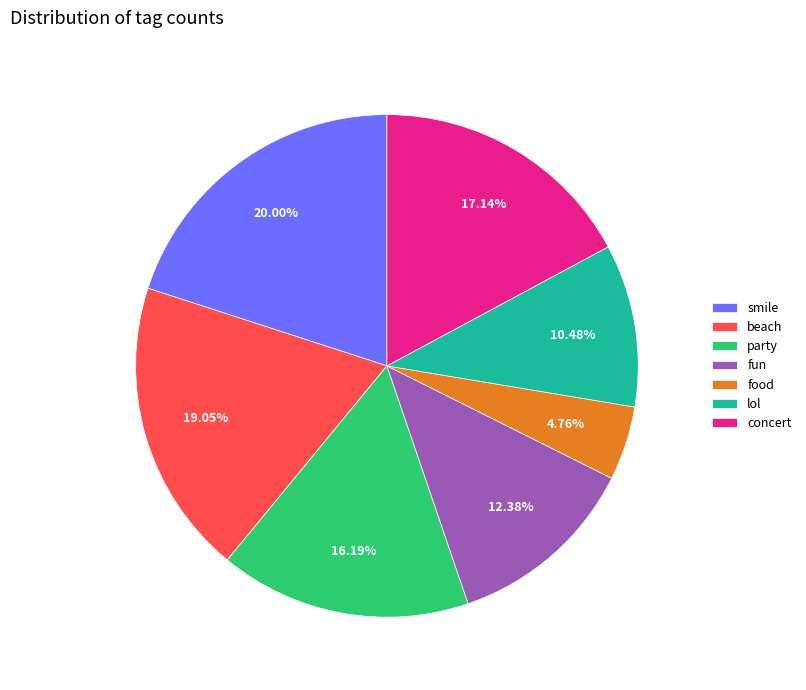

What is the ratio of the value at concert to the value at lol?

1.6